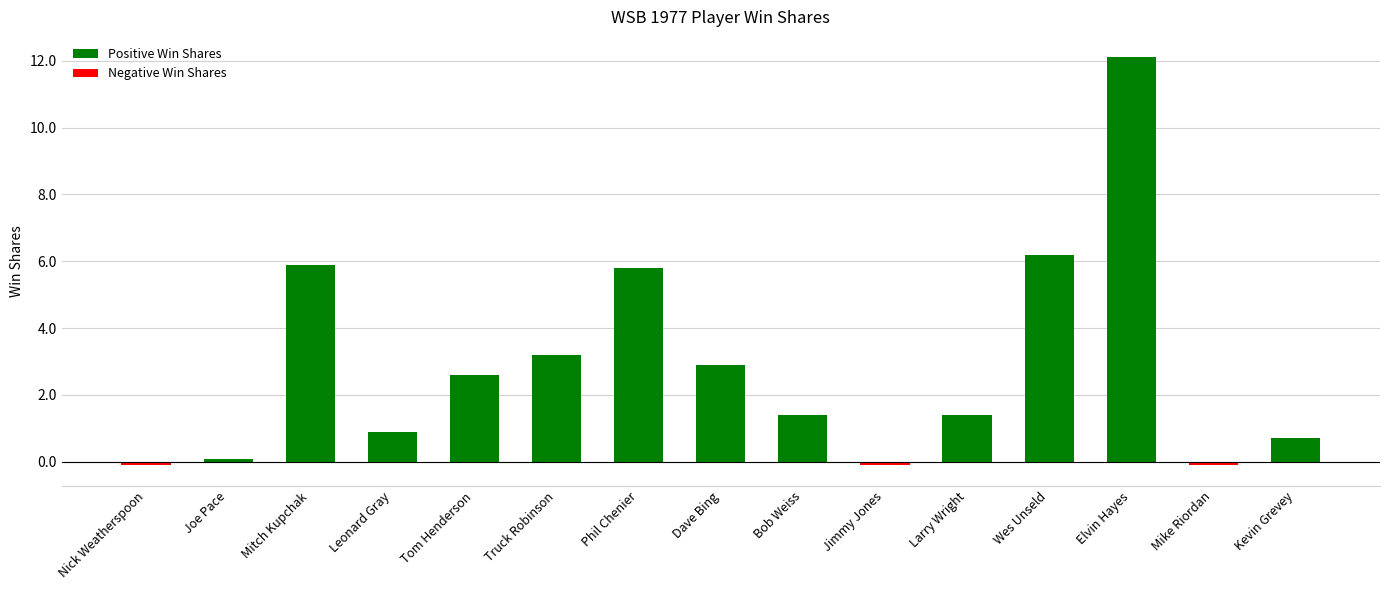

At which label does Positive Win Shares first exceed 1?

Mitch Kupchak